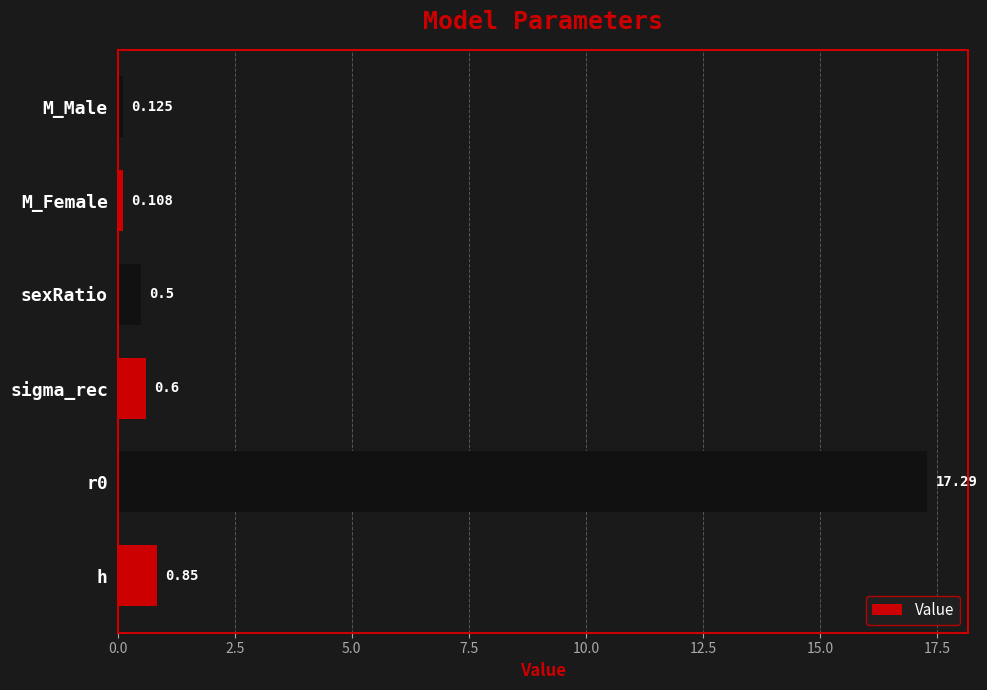

Where is the data nearest to the value 8?

h